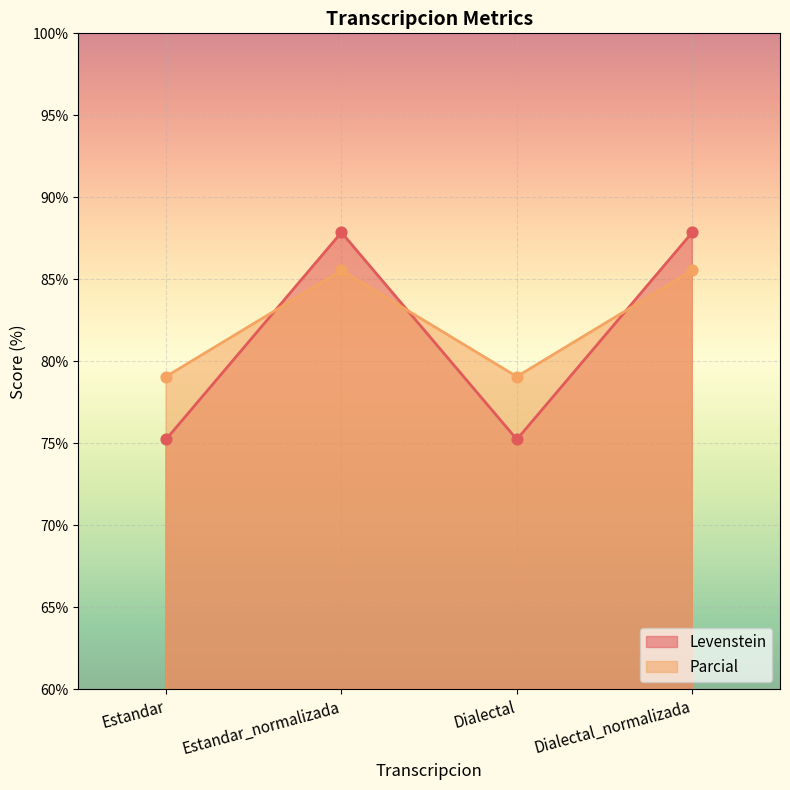

At how many categories does at least one series exceed 83?

2